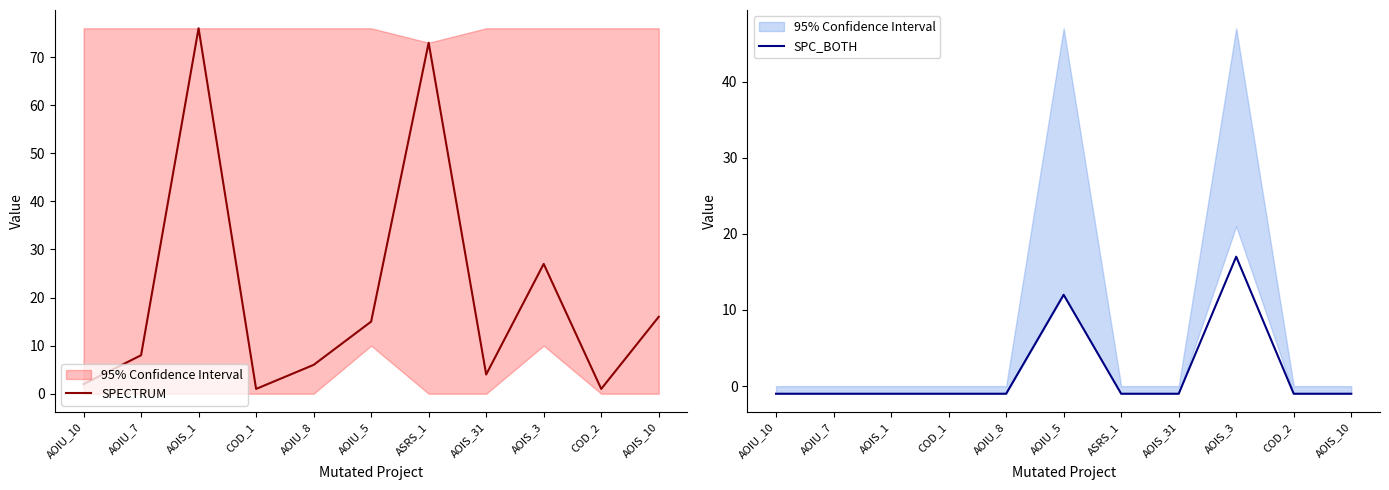

Between ASRS_1 and AOIS_3, which is larger?

ASRS_1